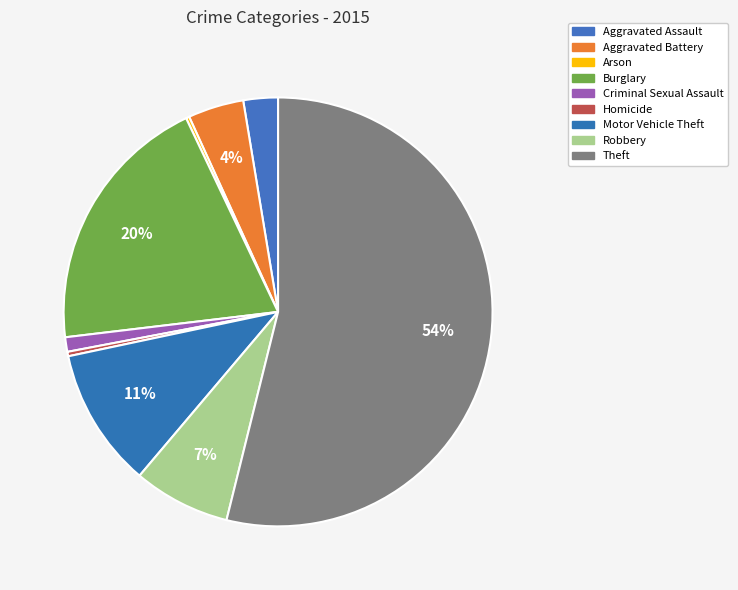

What is the total percentage of Robbery and Aggravated Battery?

11.5%